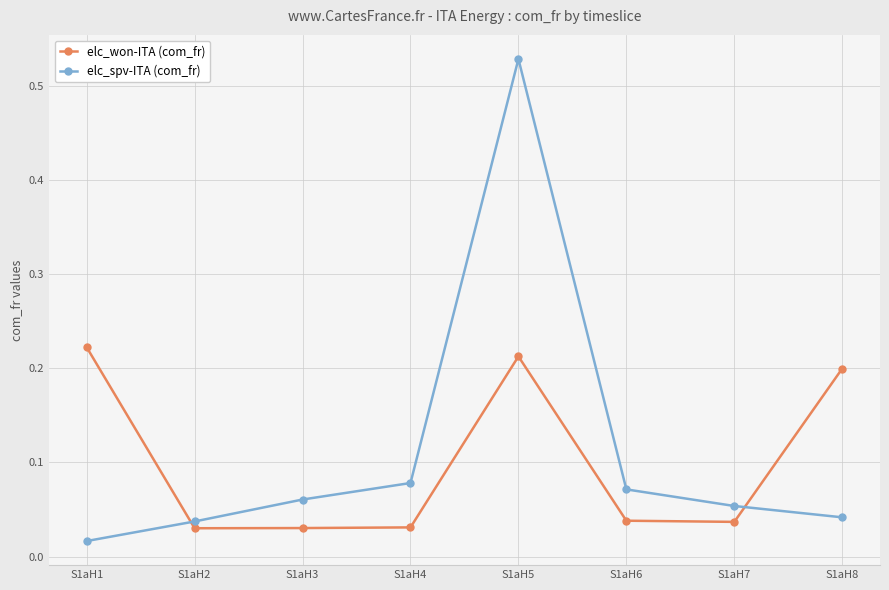

Which series ends up on top after the final intersection of elc_spv-ITA (com_fr) and elc_won-ITA (com_fr)?

elc_won-ITA (com_fr)